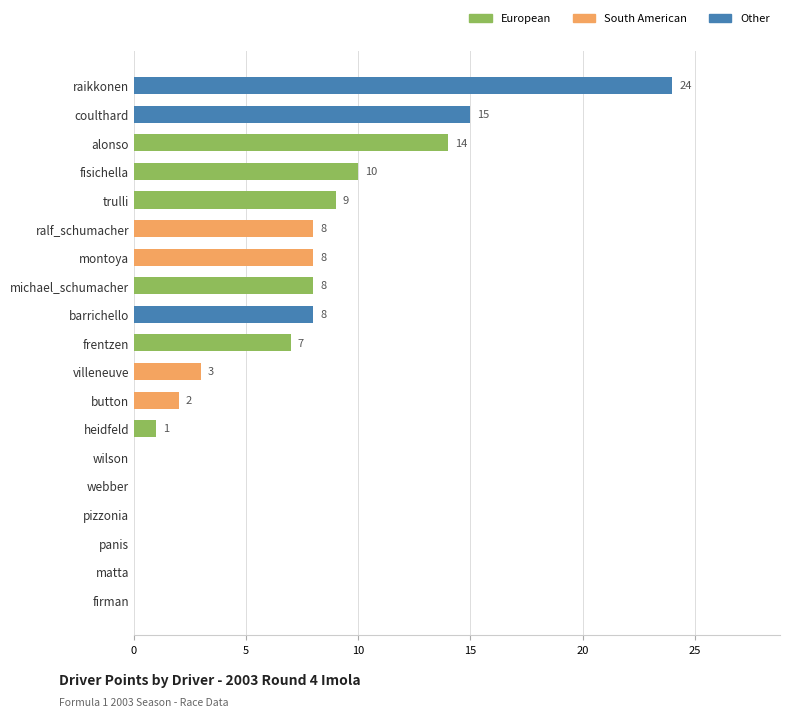

What is the approximate value at coulthard, to the nearest 10?

20